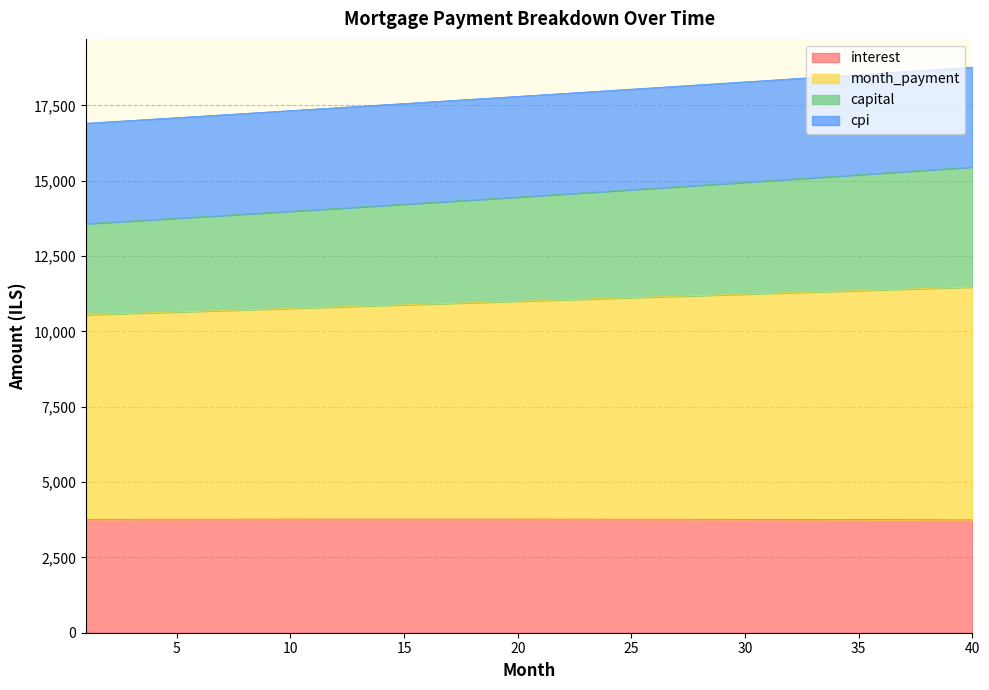

What is the lowest value of the interest series?

3742.9